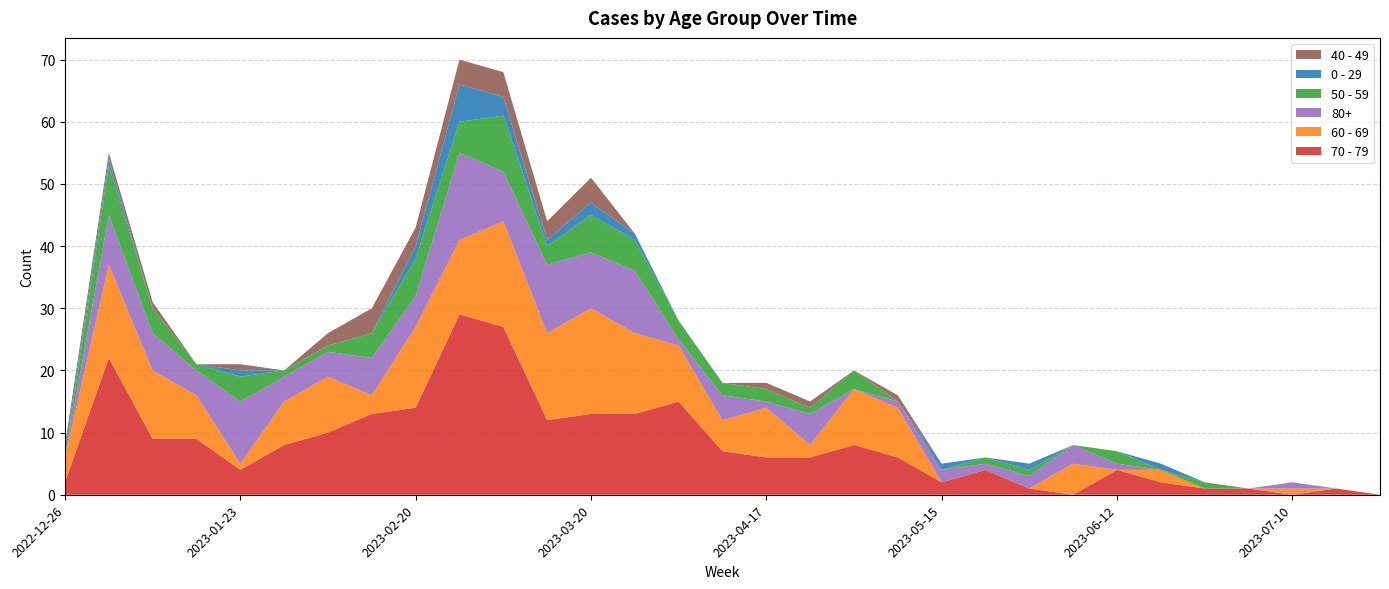

Reading right to left, list all the values displayed in this chart.

70 - 79: 0	1	0	1	1	2	4	0	1	4	2	6	8	6	6	7	15	13	13	12	27	29	14	13	10	8	4	9	9	22	2
60 - 69: 0	0	1	0	0	2	0	5	0	0	0	8	9	2	8	5	9	13	17	14	17	12	13	3	9	7	1	7	11	15	4
80+: 0	0	1	0	0	0	1	3	2	1	2	1	0	5	1	4	1	10	9	11	8	14	5	6	4	4	10	4	6	8	0
50 - 59: 0	0	0	0	1	0	2	0	1	1	0	0	3	1	2	2	3	5	6	3	9	5	6	4	1	1	4	1	4	8	0
0 - 29: 0	0	0	0	0	1	0	0	1	0	1	0	0	0	0	0	0	1	2	1	3	6	2	0	0	0	1	0	0	1	1
40 - 49: 0	0	0	0	0	0	0	0	0	0	0	1	0	1	1	0	0	0	4	3	4	4	3	4	2	0	1	0	1	1	1